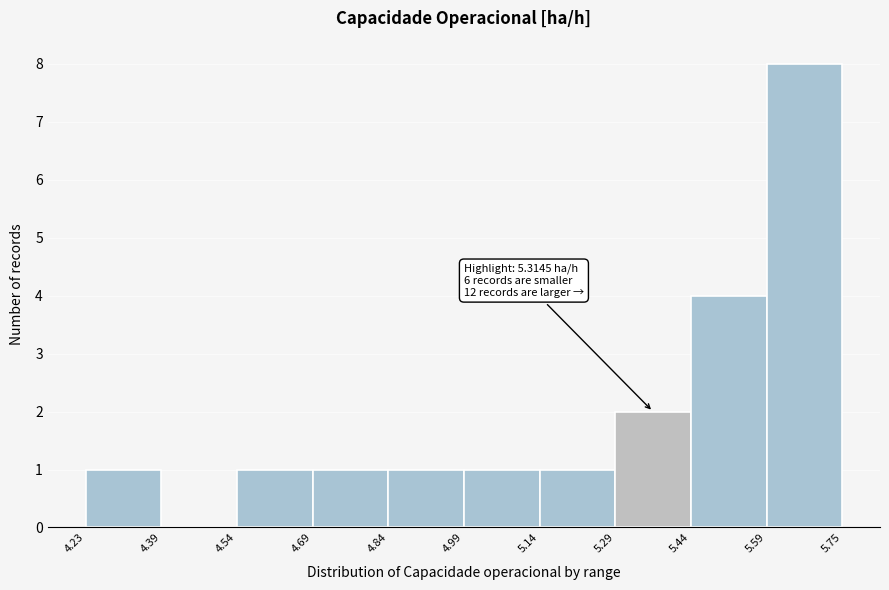

Which range on the x-axis has the tallest bar?

5.59 to 5.75